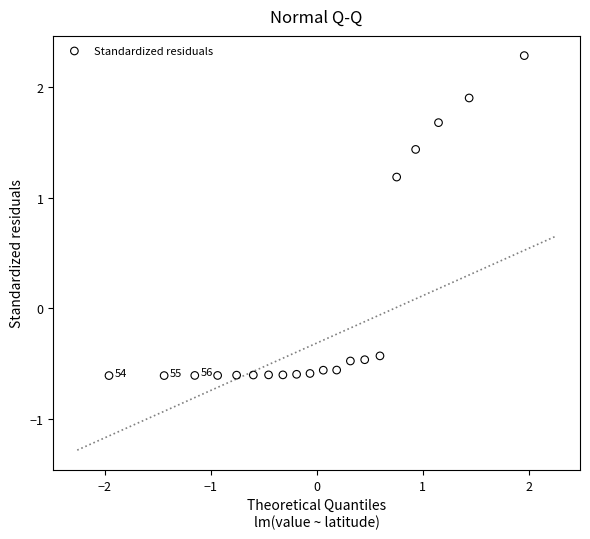

What is the range of Y values (max minus min)?

2.9